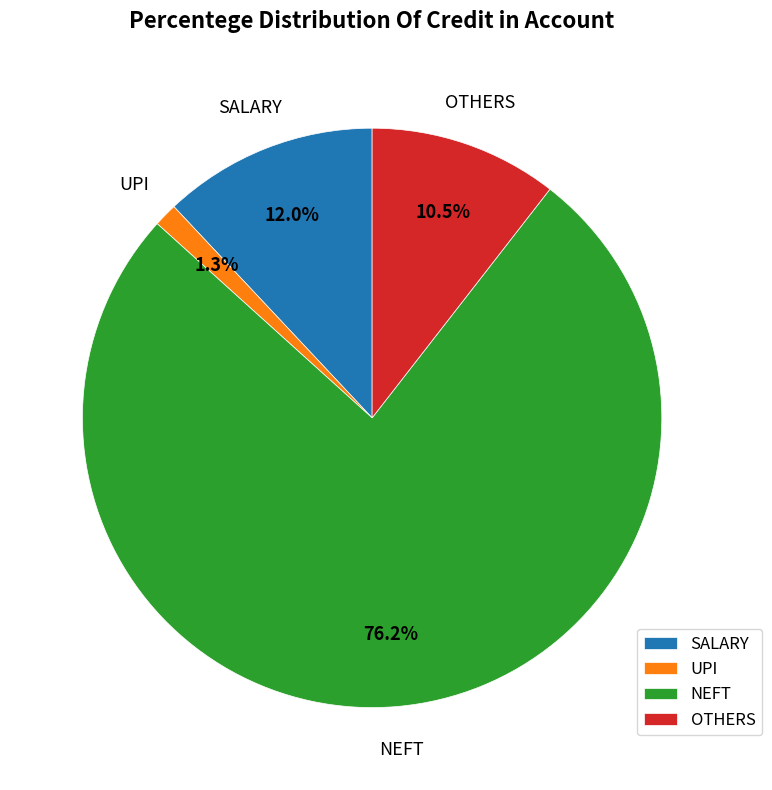

To the nearest percent, what is the difference between the largest and smallest slice percentages?

75%